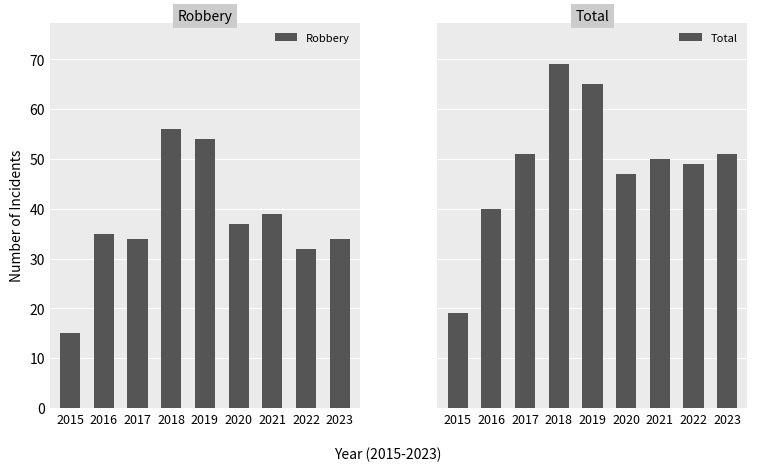

Is it true that Total equals 65 at 2019?

True